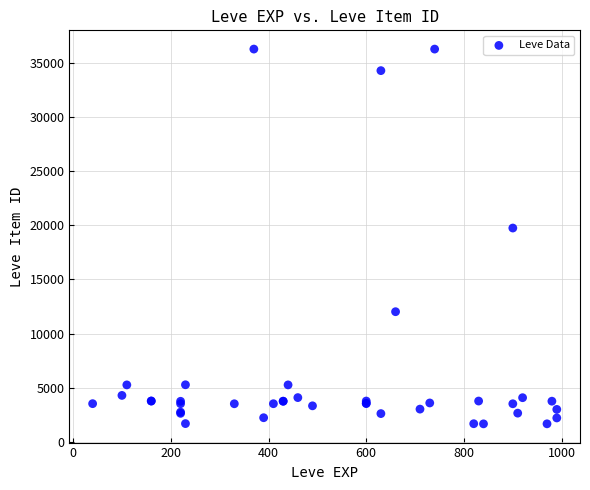

What Y value in the scatter plot is closest to 18967?

19744